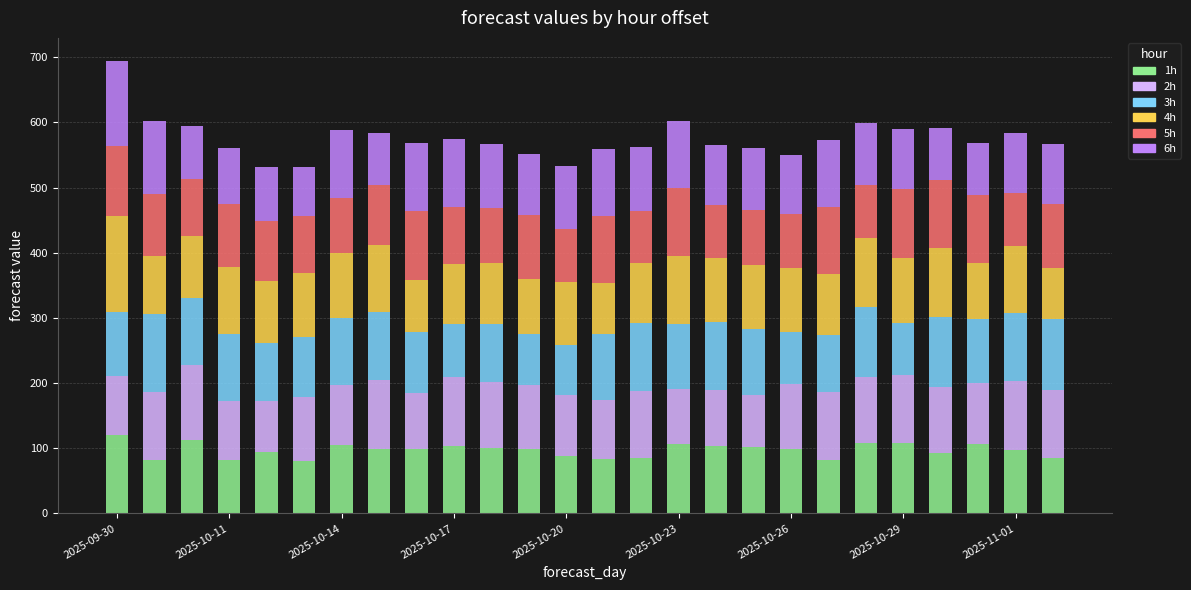

Are the bars horizontal?

No